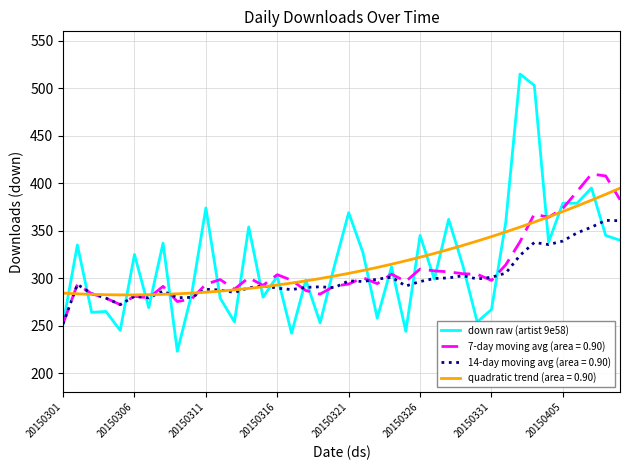

Which series has the widest spread of values?

down raw (artist 9e58)